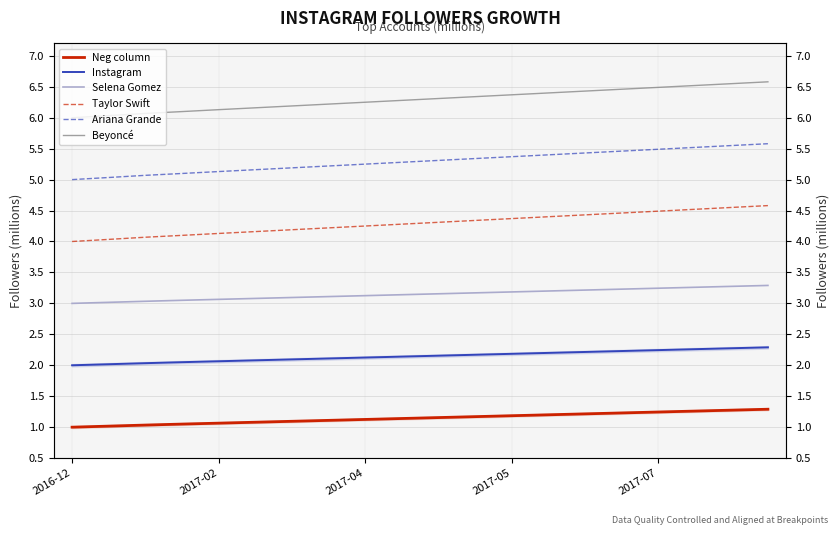

What are all the series names shown in the legend?

Neg column, Instagram, Selena Gomez, Taylor Swift, Ariana Grande, Beyoncé